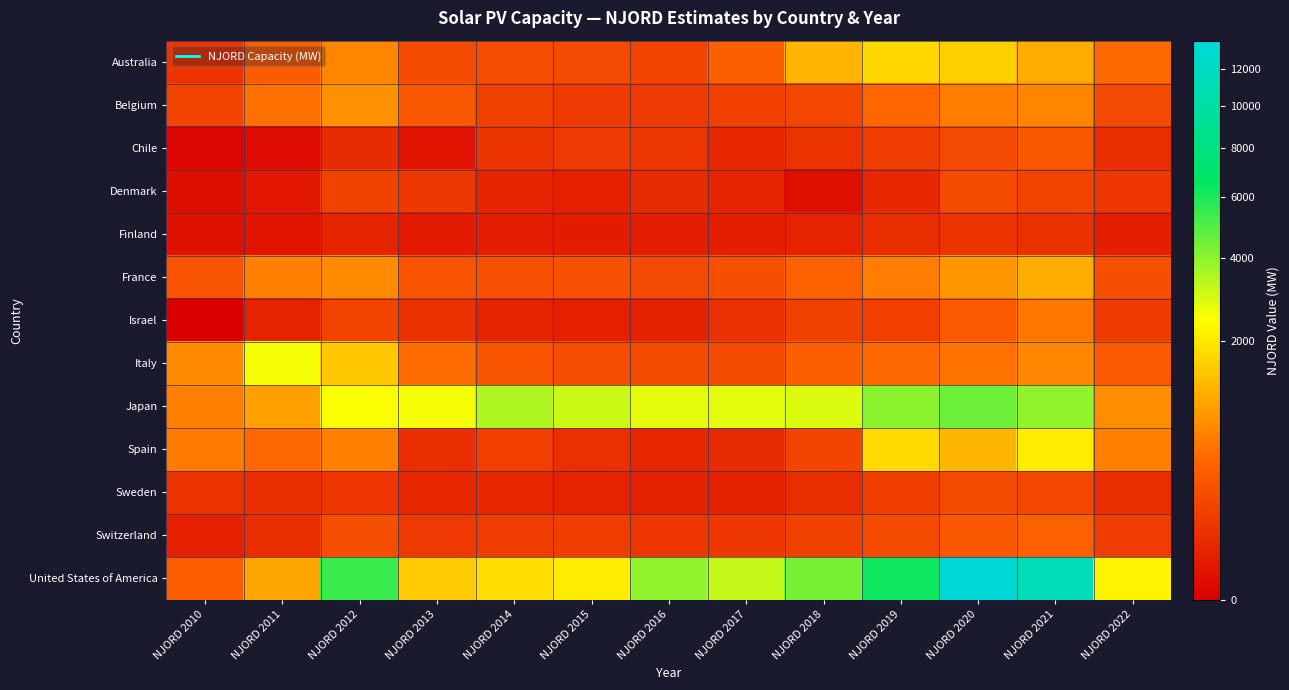

Reading left to right, what are all the values shown in this chart?

Australia: NJORD 2010=79.7	NJORD 2011=338.2	NJORD 2012=675.1	NJORD 2013=207.0	NJORD 2014=209.1	NJORD 2015=188.2	NJORD 2016=156.2	NJORD 2017=365.2	NJORD 2018=1211.6	NJORD 2019=1725.1	NJORD 2020=1602.9	NJORD 2021=1106.4	NJORD 2022=458.4
Belgium: NJORD 2010=158.4	NJORD 2011=500.6	NJORD 2012=793.2	NJORD 2013=290.6	NJORD 2014=143.0	NJORD 2015=106.6	NJORD 2016=104.5	NJORD 2017=129.7	NJORD 2018=176.9	NJORD 2019=432.4	NJORD 2020=619.0	NJORD 2021=688.0	NJORD 2022=189.8
Chile: NJORD 2010=0.8	NJORD 2011=2.0	NJORD 2012=49.9	NJORD 2013=7.4	NJORD 2014=82.8	NJORD 2015=103.0	NJORD 2016=96.3	NJORD 2017=42.6	NJORD 2018=78.0	NJORD 2019=118.5	NJORD 2020=187.1	NJORD 2021=286.9	NJORD 2022=58.4
Denmark: NJORD 2010=3.8	NJORD 2011=12.3	NJORD 2012=153.3	NJORD 2013=97.6	NJORD 2014=34.9	NJORD 2015=25.8	NJORD 2016=49.4	NJORD 2017=35.8	NJORD 2018=4.9	NJORD 2019=40.5	NJORD 2020=200.1	NJORD 2021=157.1	NJORD 2022=88.4
Finland: NJORD 2010=5.3	NJORD 2011=8.6	NJORD 2012=34.8	NJORD 2013=14.9	NJORD 2014=20.8	NJORD 2015=18.5	NJORD 2016=20.5	NJORD 2017=24.0	NJORD 2018=31.7	NJORD 2019=58.3	NJORD 2020=80.2	NJORD 2021=69.7	NJORD 2022=22.4
France: NJORD 2010=257.8	NJORD 2011=636.0	NJORD 2012=742.5	NJORD 2013=259.3	NJORD 2014=244.0	NJORD 2015=240.1	NJORD 2016=187.3	NJORD 2017=232.9	NJORD 2018=387.1	NJORD 2019=610.0	NJORD 2020=866.4	NJORD 2021=1113.2	NJORD 2022=230.6
Israel: NJORD 2010=0.0	NJORD 2011=32.9	NJORD 2012=156.9	NJORD 2013=70.3	NJORD 2014=31.0	NJORD 2015=25.2	NJORD 2016=29.2	NJORD 2017=62.2	NJORD 2018=141.9	NJORD 2019=132.4	NJORD 2020=315.1	NJORD 2021=556.9	NJORD 2022=109.8
Italy: NJORD 2010=711.9	NJORD 2011=2545.0	NJORD 2012=1455.1	NJORD 2013=482.0	NJORD 2014=267.4	NJORD 2015=208.9	NJORD 2016=201.6	NJORD 2017=198.9	NJORD 2018=361.9	NJORD 2019=447.2	NJORD 2020=514.7	NJORD 2021=695.6	NJORD 2022=309.0
Japan: NJORD 2010=629.8	NJORD 2011=971.2	NJORD 2012=2461.7	NJORD 2013=2524.7	NJORD 2014=3472.0	NJORD 2015=3086.6	NJORD 2016=2738.2	NJORD 2017=2758.8	NJORD 2018=2860.9	NJORD 2019=4048.6	NJORD 2020=4550.5	NJORD 2021=3936.2	NJORD 2022=763.5
Spain: NJORD 2010=589.6	NJORD 2011=437.9	NJORD 2012=637.3	NJORD 2013=60.0	NJORD 2014=132.1	NJORD 2015=65.9	NJORD 2016=42.6	NJORD 2017=48.0	NJORD 2018=163.5	NJORD 2019=1728.6	NJORD 2020=1230.5	NJORD 2021=2078.7	NJORD 2022=639.2
Sweden: NJORD 2010=74.0	NJORD 2011=59.8	NJORD 2012=89.8	NJORD 2013=39.1	NJORD 2014=41.0	NJORD 2015=32.2	NJORD 2016=28.0	NJORD 2017=28.1	NJORD 2018=56.5	NJORD 2019=126.4	NJORD 2020=201.7	NJORD 2021=181.2	NJORD 2022=57.5
Switzerland: NJORD 2010=25.5	NJORD 2011=57.3	NJORD 2012=223.1	NJORD 2013=106.8	NJORD 2014=121.1	NJORD 2015=127.0	NJORD 2016=90.7	NJORD 2017=98.2	NJORD 2018=140.3	NJORD 2019=195.7	NJORD 2020=298.7	NJORD 2021=377.3	NJORD 2022=123.0
United States of America: NJORD 2010=341.0	NJORD 2011=1029.8	NJORD 2012=5461.4	NJORD 2013=1515.5	NJORD 2014=1824.0	NJORD 2015=2060.3	NJORD 2016=3932.4	NJORD 2017=3162.3	NJORD 2018=4362.5	NJORD 2019=6314.2	NJORD 2020=13648.7	NJORD 2021=11307.2	NJORD 2022=2194.3